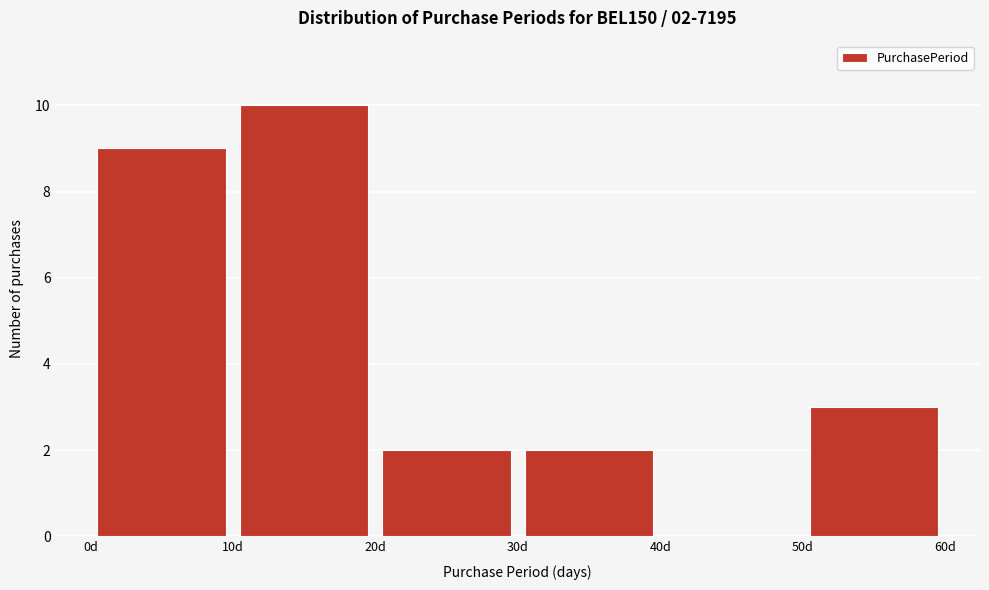

Over which range of the x-axis is the bar tallest?

10 to 20